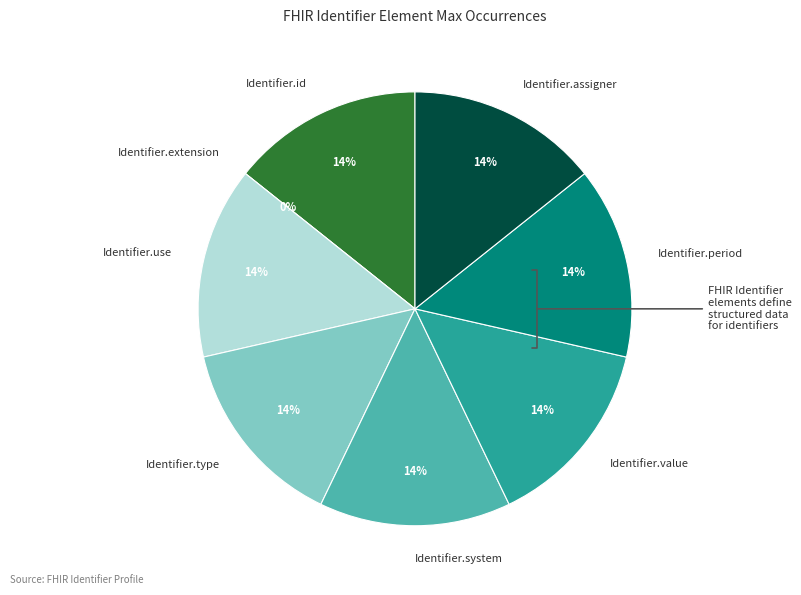

To the nearest percent, what is the combined percentage of Identifier.type and Identifier.use?

29%